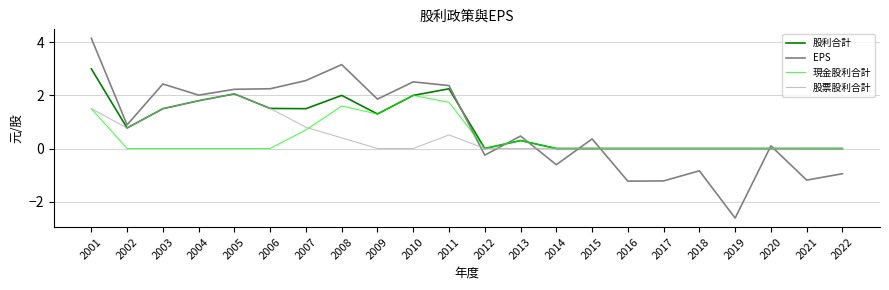

Is the value of 現金股利合計 at 2012 greater than the value of EPS at 2008?

No